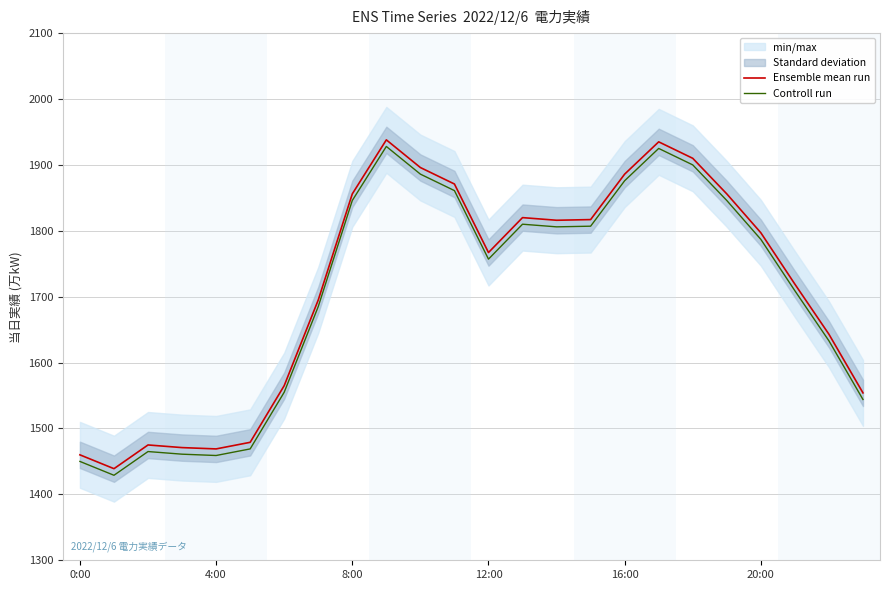

True or false: Controll run has more than 1 interior local peaks.

True